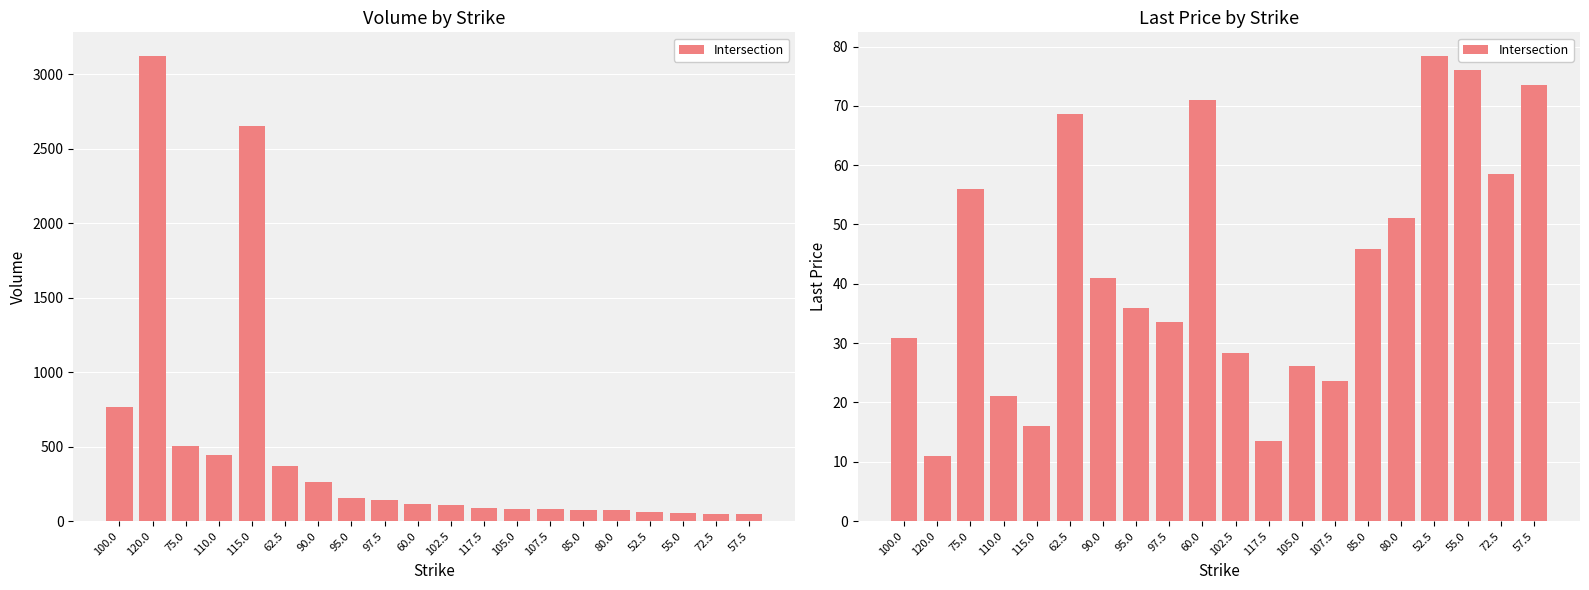

What is the label of the 16th bar from the left?

80.0